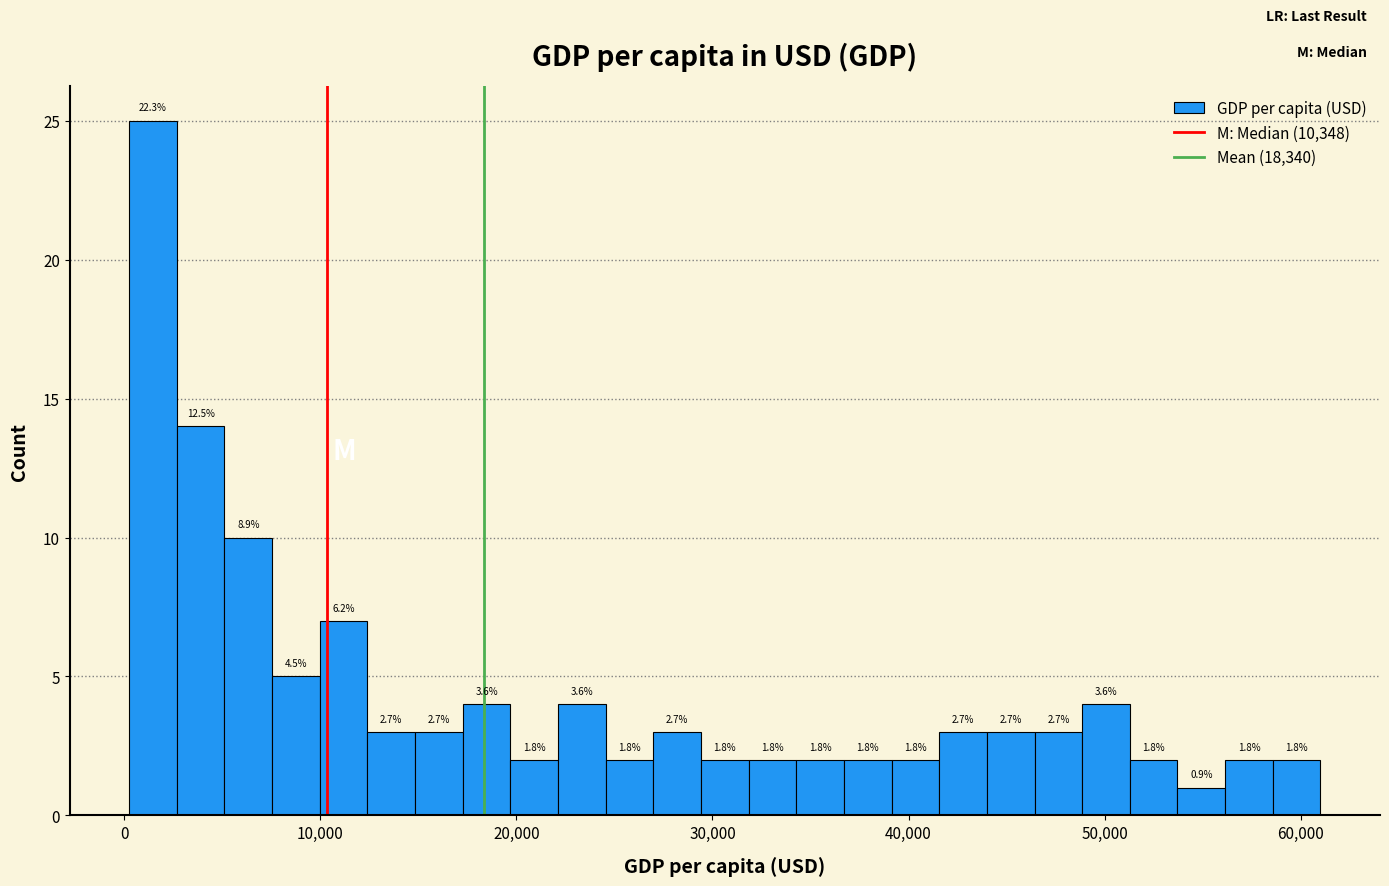

Around what value on the x-axis is the tallest bar? Give the approximate position of its centre, as read against the axis.

1000